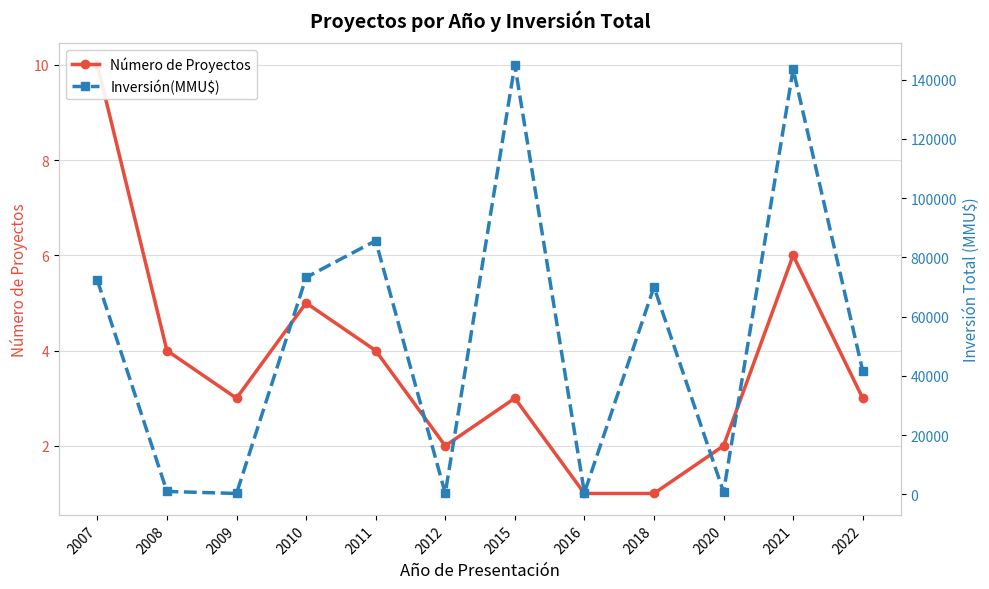

True or false: Número de Proyectos and Inversión(MMU$) cross at least once.

False